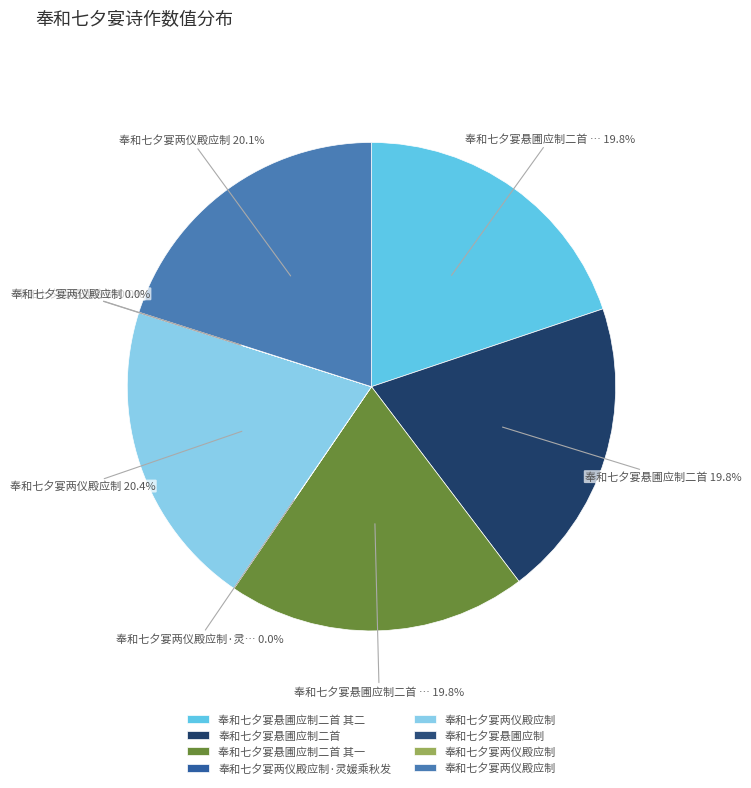

Is there a majority slice in this chart?

No